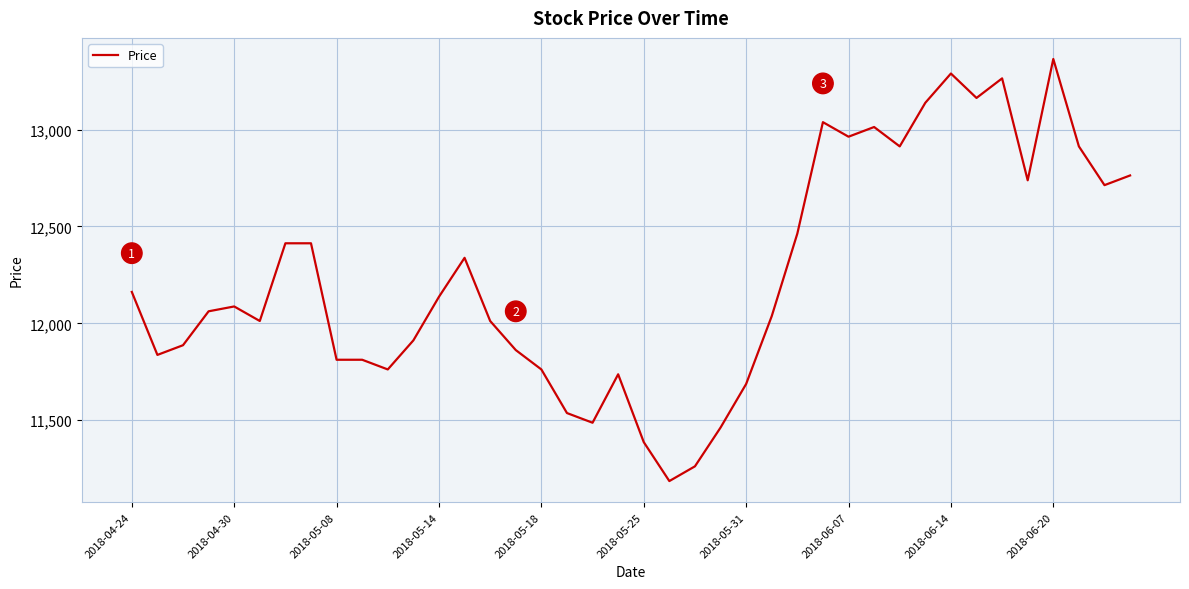

What is the smallest value displayed?

11186